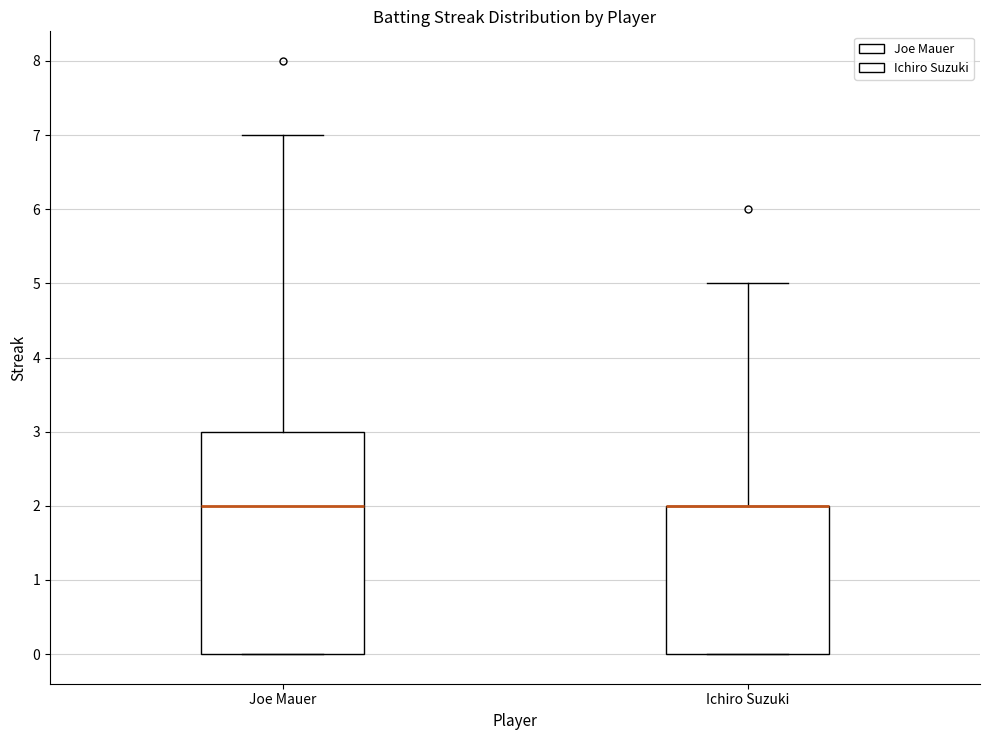

Where is the lower edge of the box for Ichiro Suzuki on the y-axis? The values are not printed on the chart, so give them approximately, as read against the axis.

0